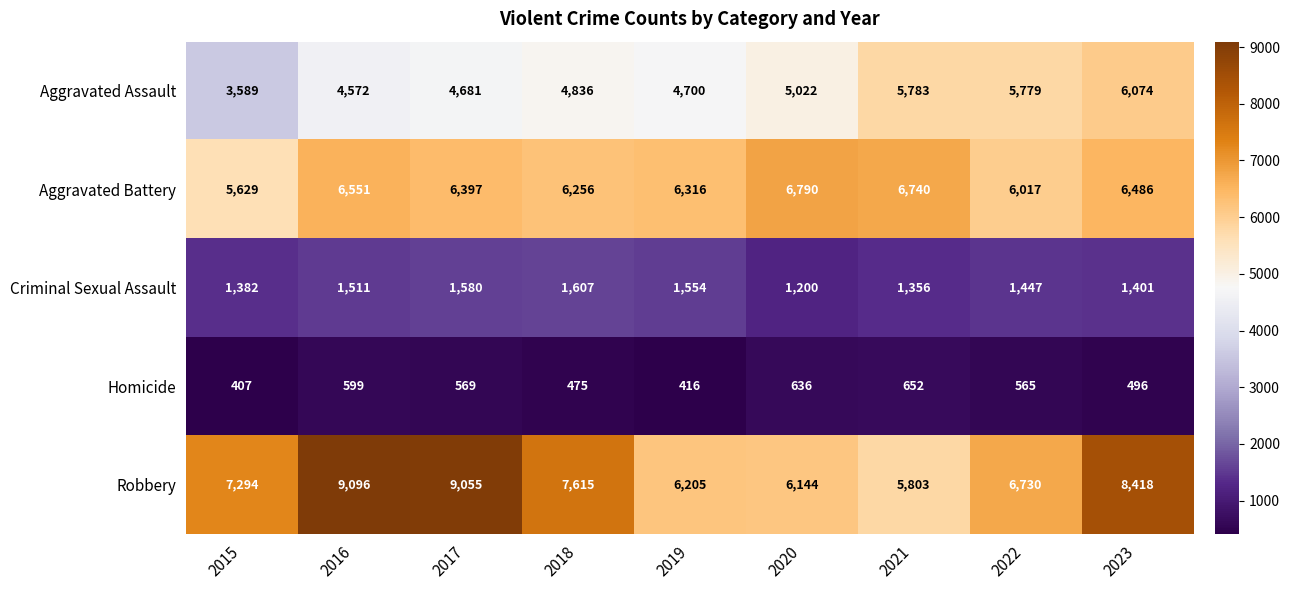

Which series has the widest spread of values?

Robbery